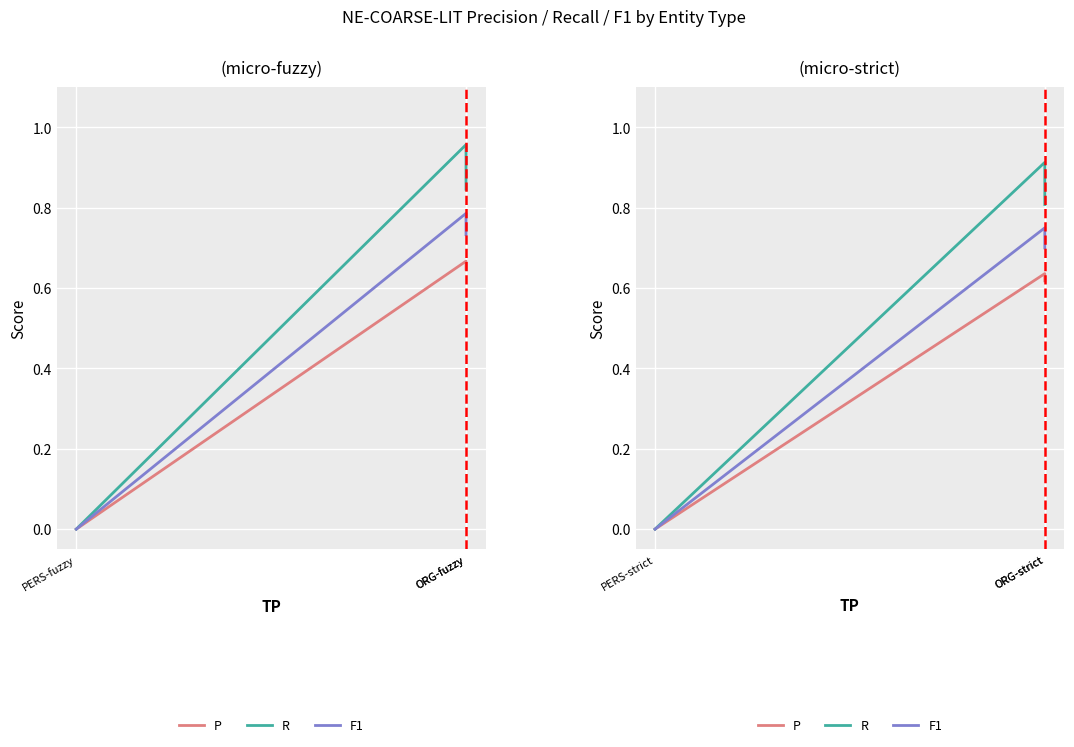

At which label does F1 reach its peak?

ORG-strict